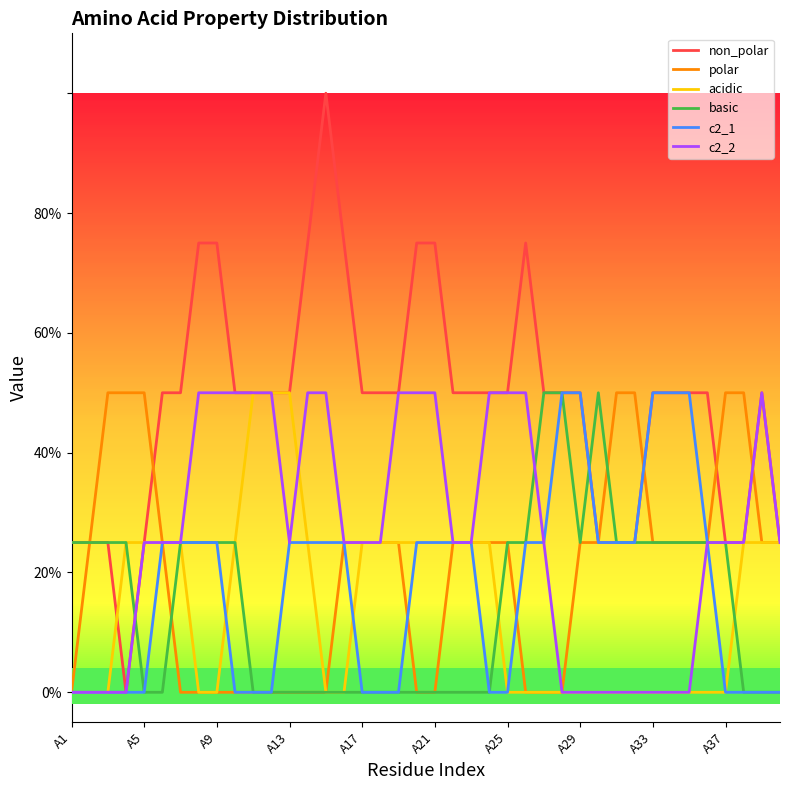

Does the chart have visible grid lines?

No